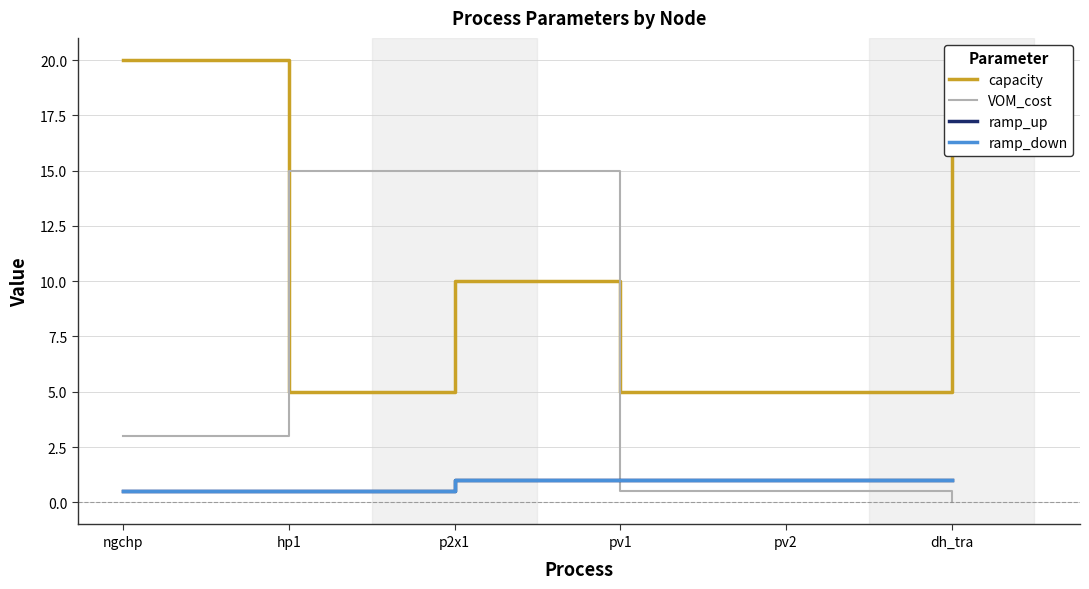

What is the difference between the second highest and minimum values in the ramp_up series?

0.5